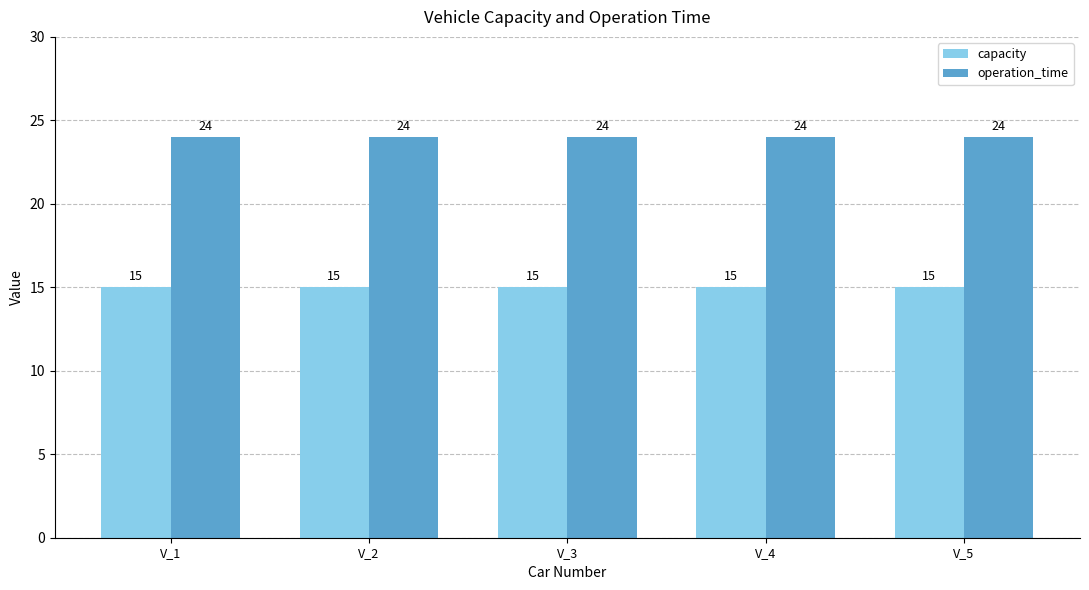

What is the sum of all capacity values?

75